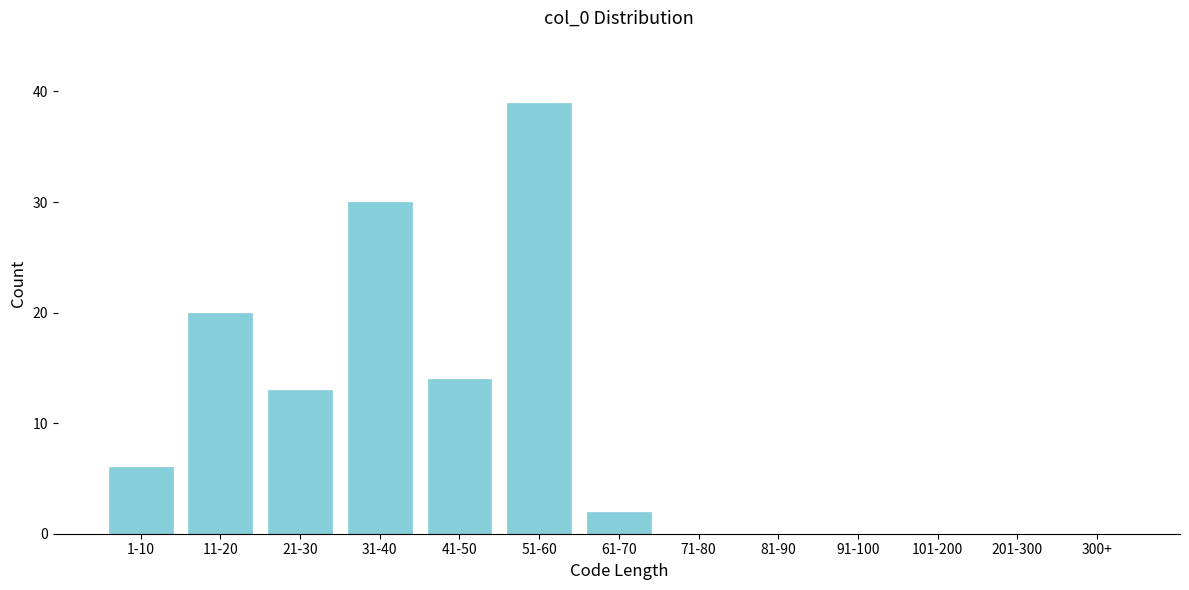

Reading left to right, extract all data points from this chart.

1-10=6	11-20=20	21-30=13	31-40=30	41-50=14	51-60=39	61-70=2	71-80=0	81-90=0	91-100=0	101-200=0	201-300=0	300+=0